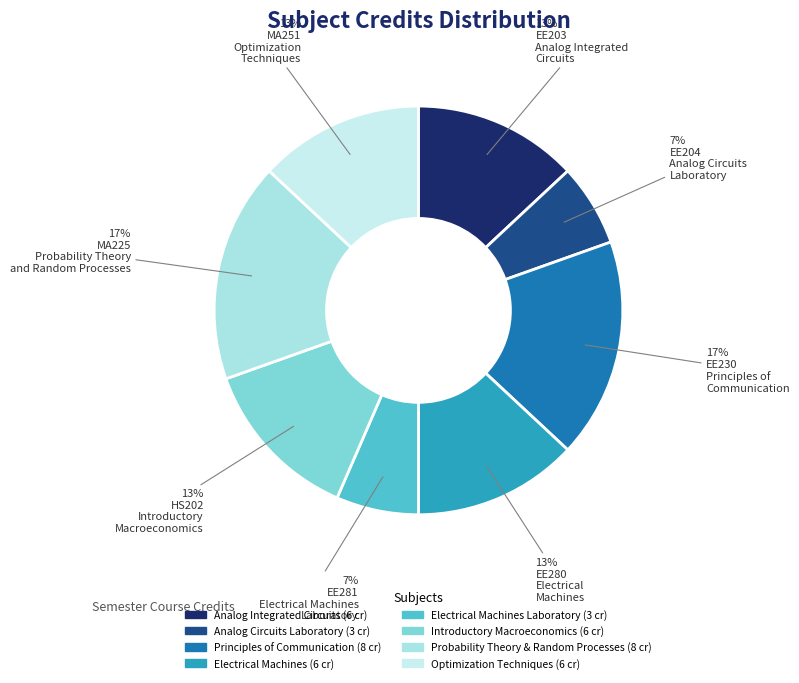

How many slices are in this pie chart?

8